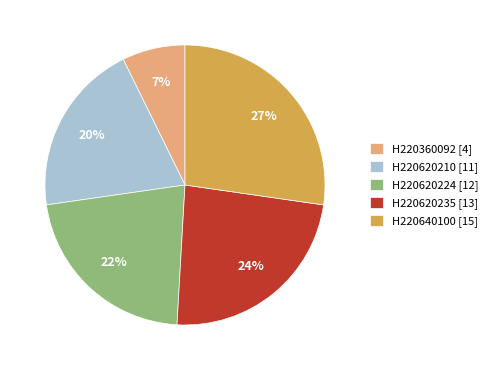

To the nearest percent, what is the average slice percentage?

20%